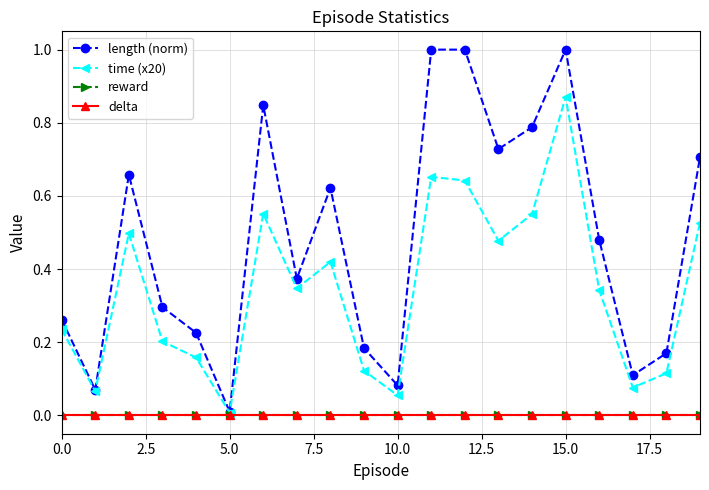

True or false: delta and time (x20) intersect in this chart.

False